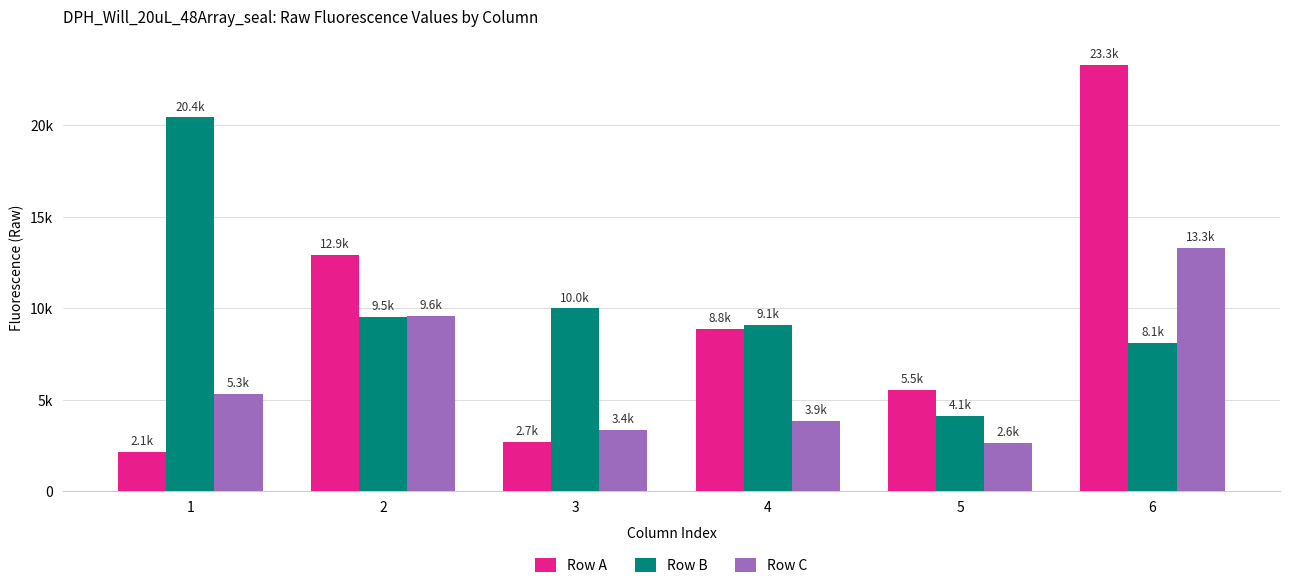

Are the bars grouped side by side (vs. stacked)?

Yes